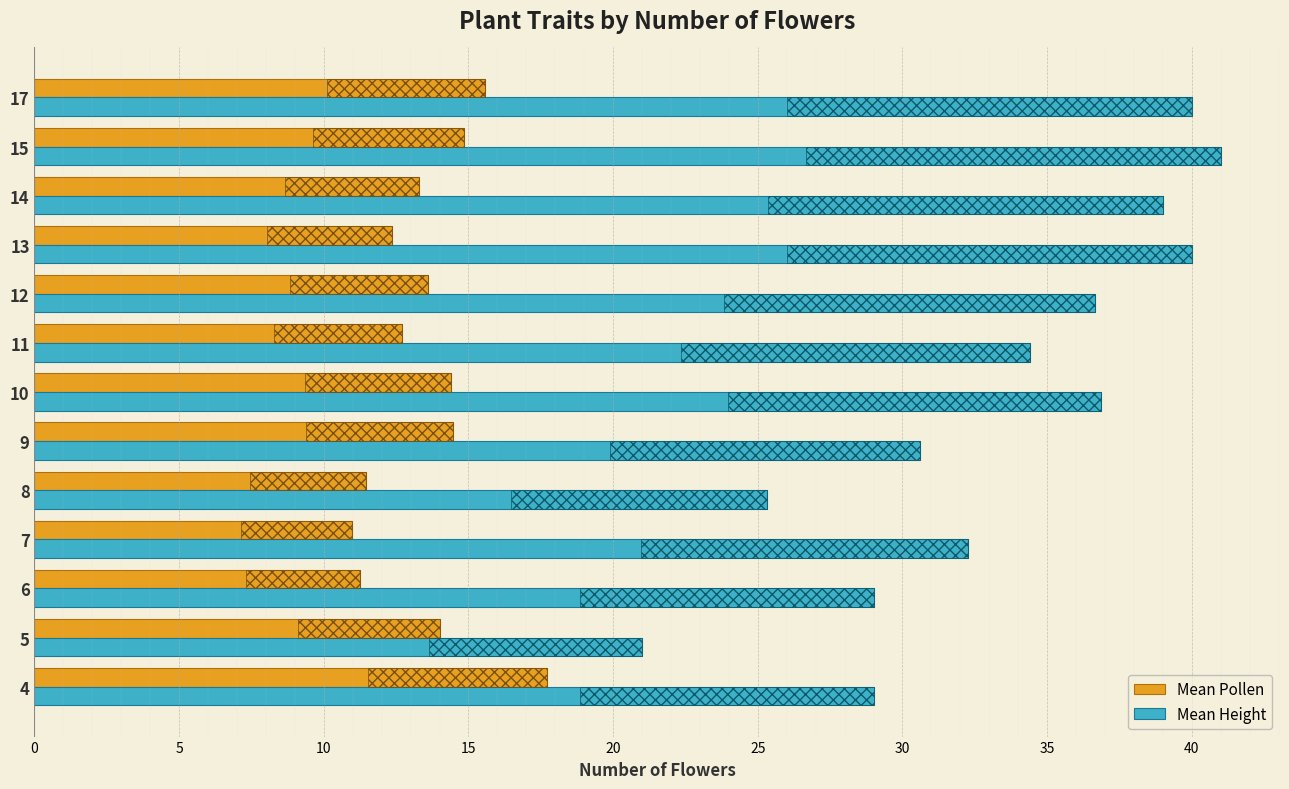

At how many categories does at least one series exceed 16?

13